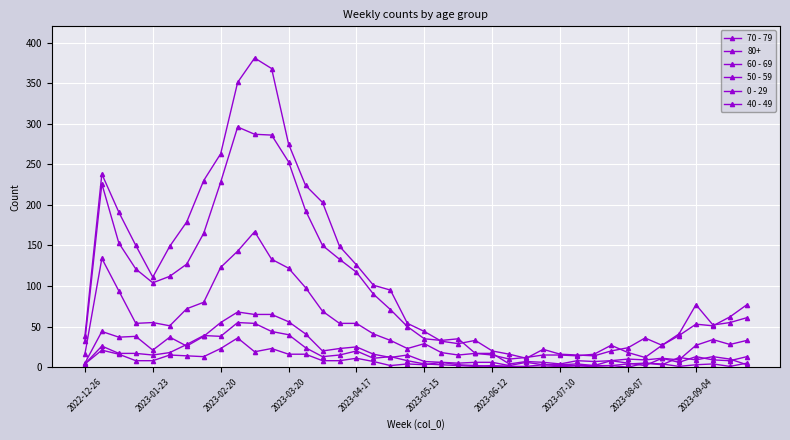

How many lines are shown in the chart?

6